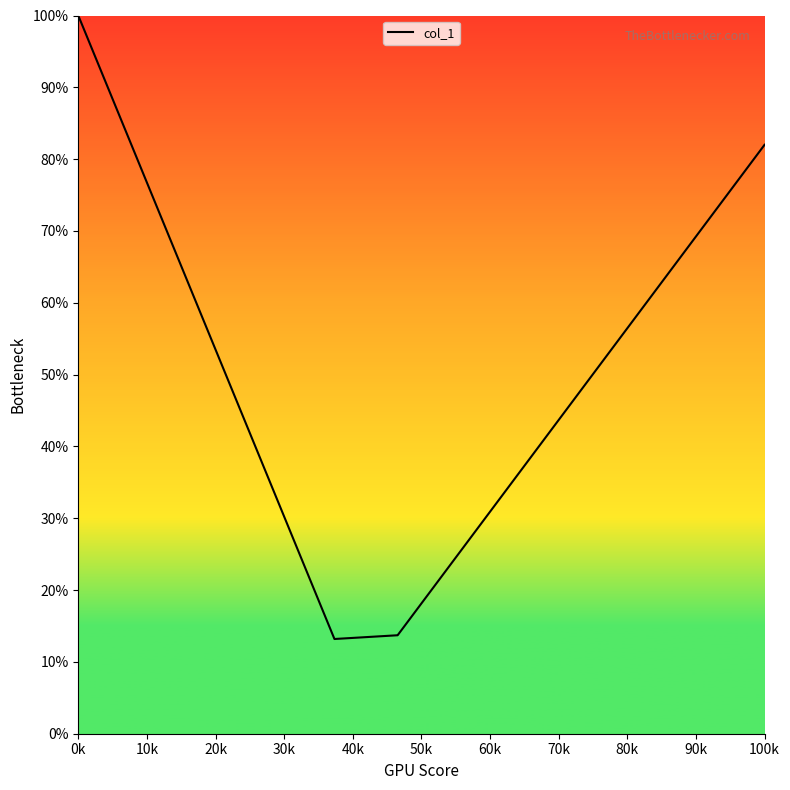

What is the smallest value displayed?

13.2